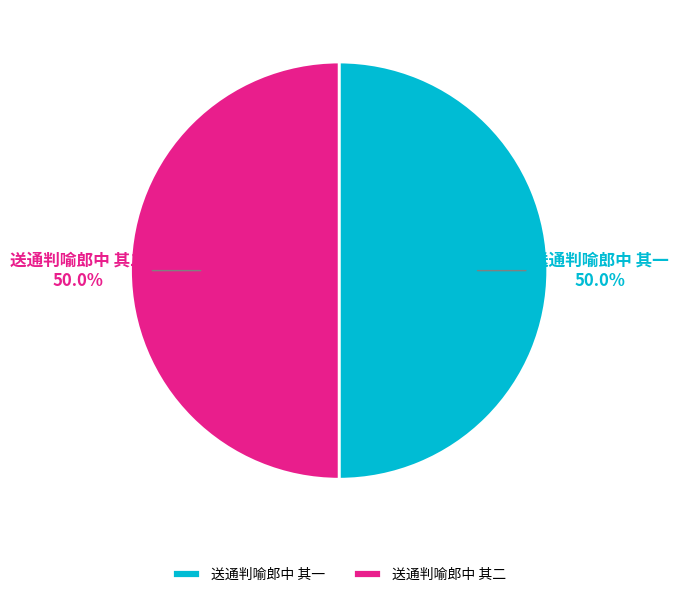

Is it true that 送通判喻郎中 其二 is 58% of the pie?

False